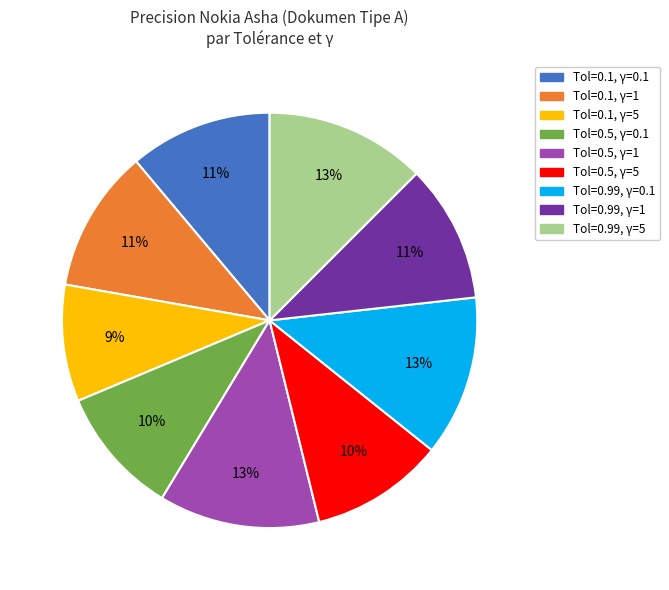

Is there a majority slice in this chart?

No